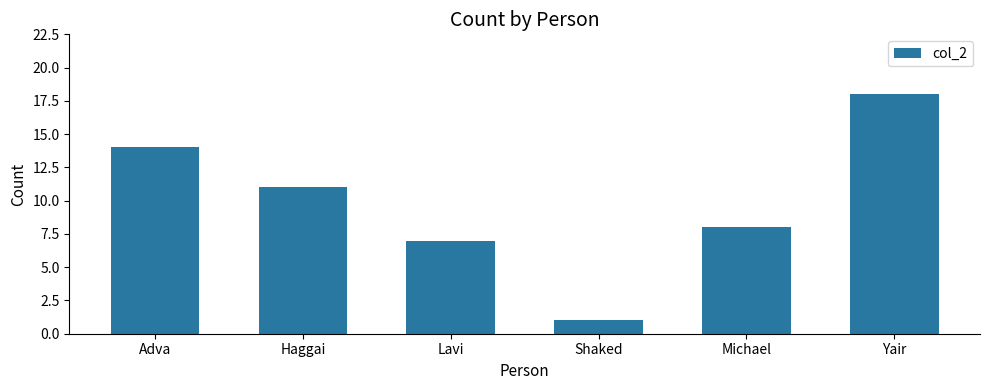

What is the difference between the values at Michael and Shaked?

7